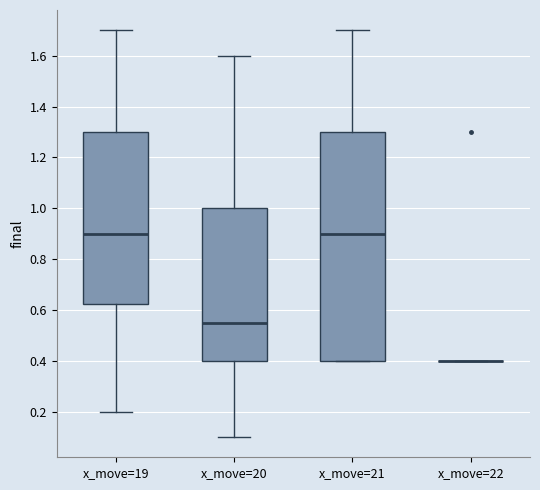

Reading left to right, transcribe this box plot: for each box, give where its median line is, the range the box spans, and where its two whiskers end, as read against the y-axis. The values are not printed on the chart, so give them approximately, as read against the axis.

x_move=19: median 0.90, box 0.62 to 1.30, whiskers 0.20 to 1.70
x_move=20: median 0.56, box 0.40 to 1.00, whiskers 0.10 to 1.60
x_move=21: median 0.90, box 0.40 to 1.30, whiskers 0.40 to 1.70
x_move=22: box collapsed to a line at 0.40, whiskers 0.40 to 0.40